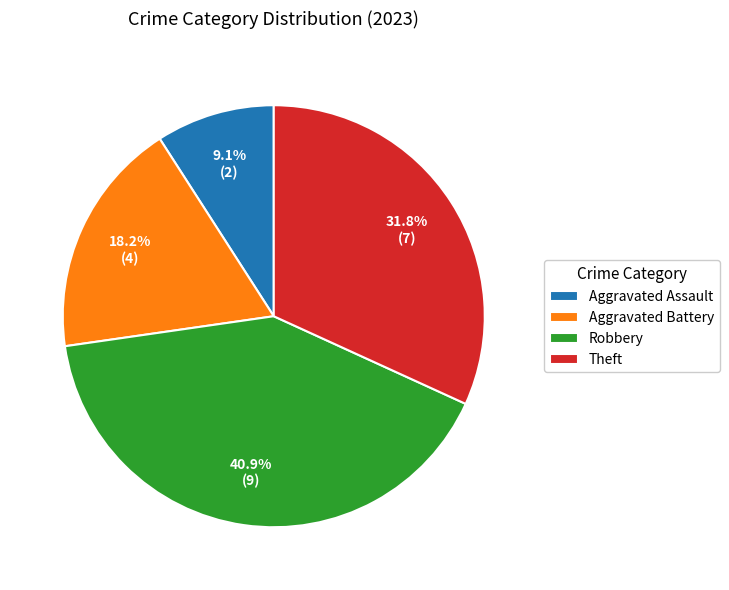

To the nearest percent, what is the combined percentage of Robbery and Aggravated Assault?

50%